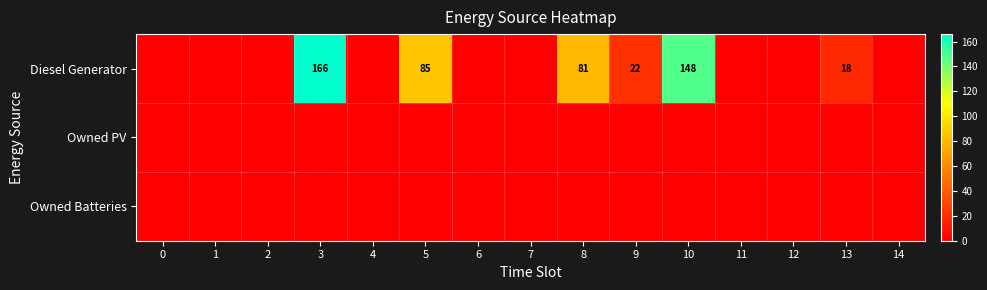

Is it true that Diesel Generator equals 148 at 10?

True